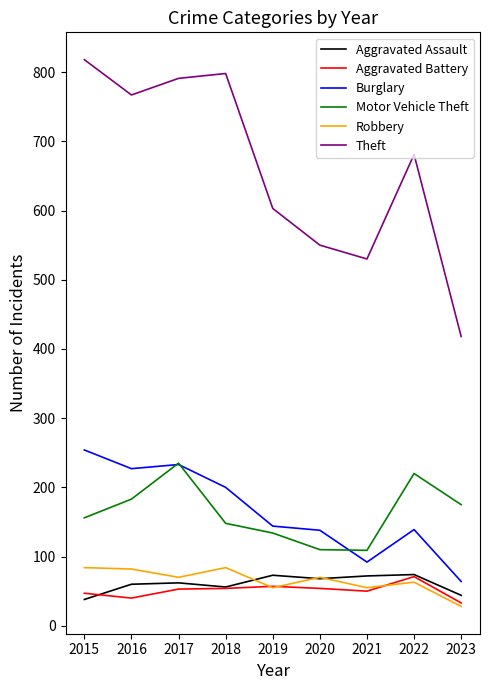

At which label is Motor Vehicle Theft closest to 172?

2023